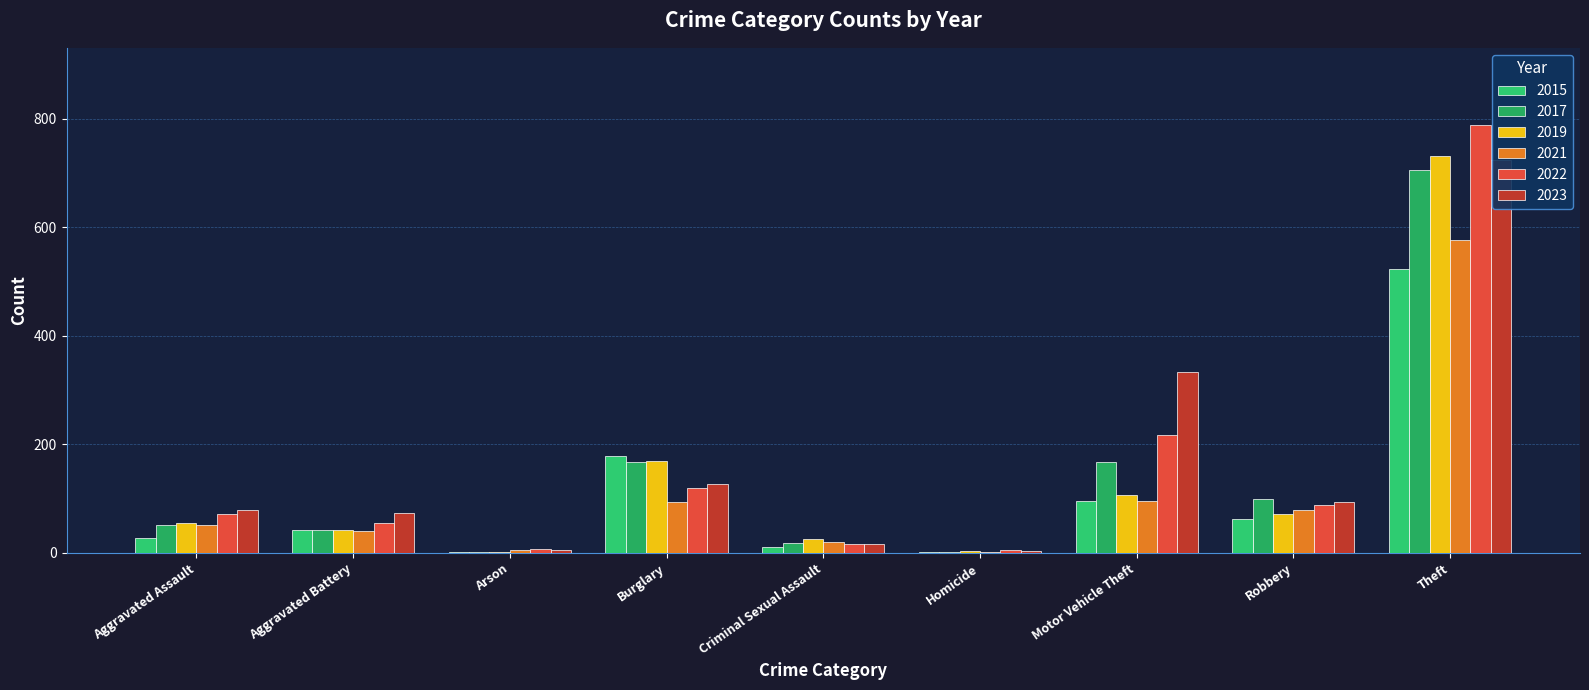

What position from the right is Burglary?

6